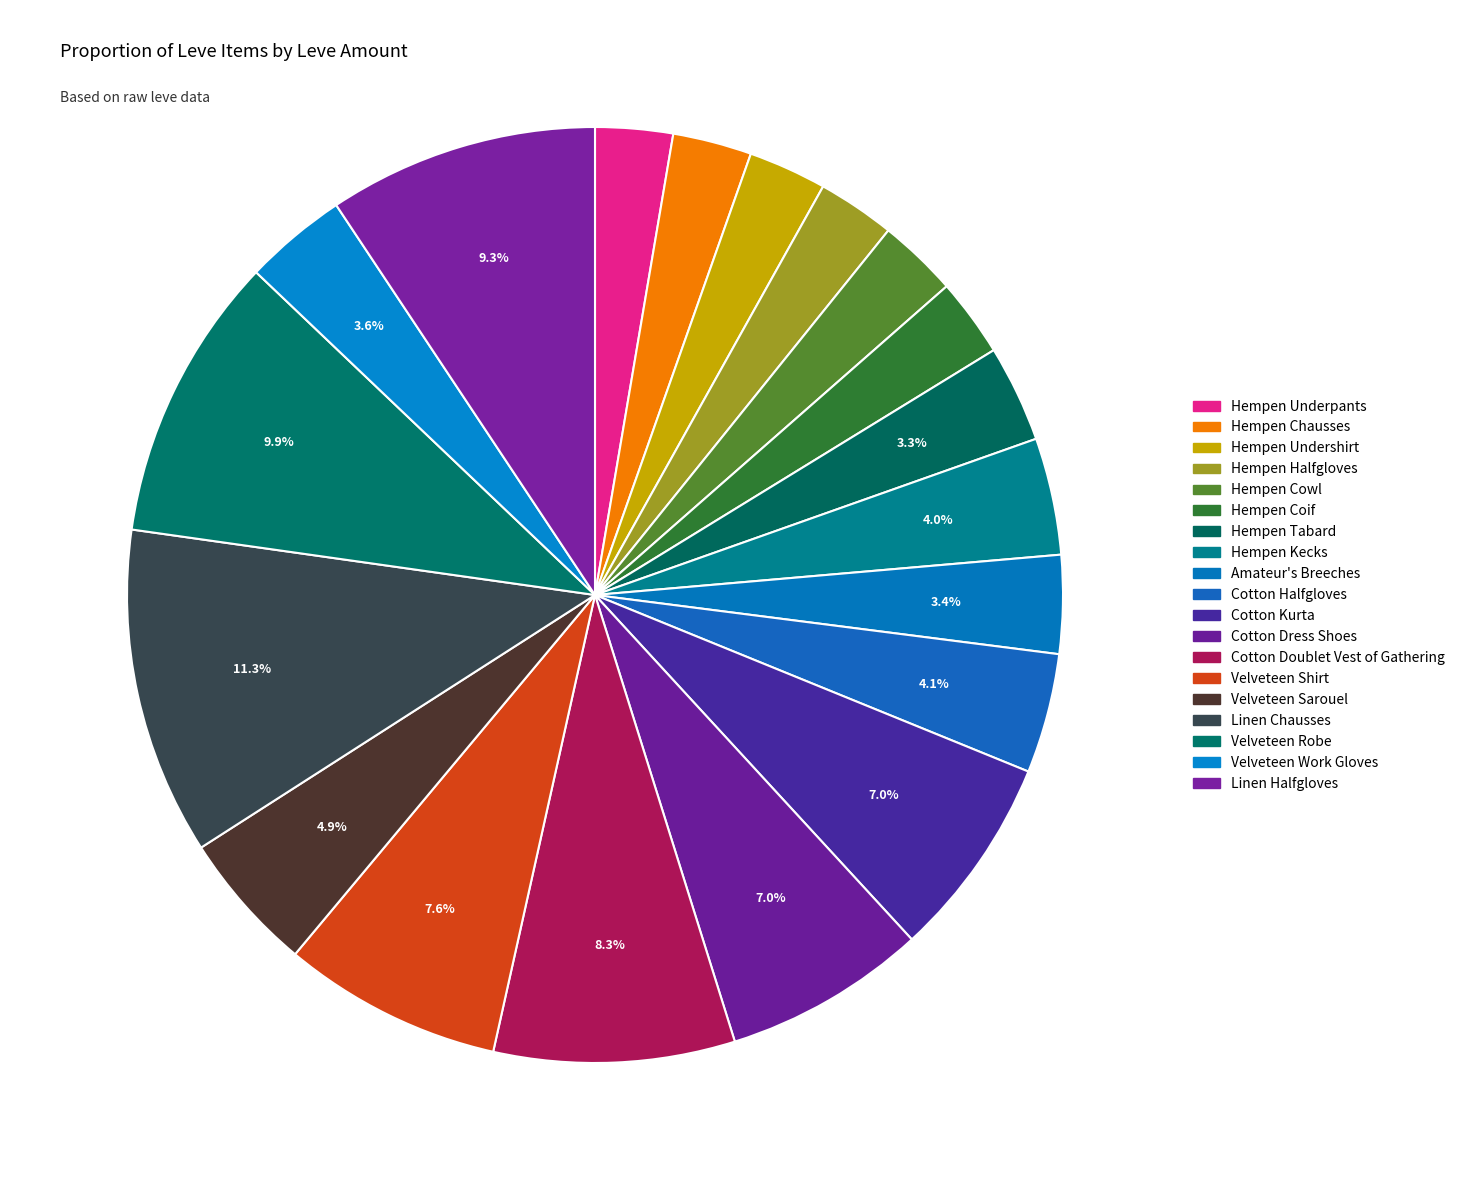

How many slices are in this pie chart?

19